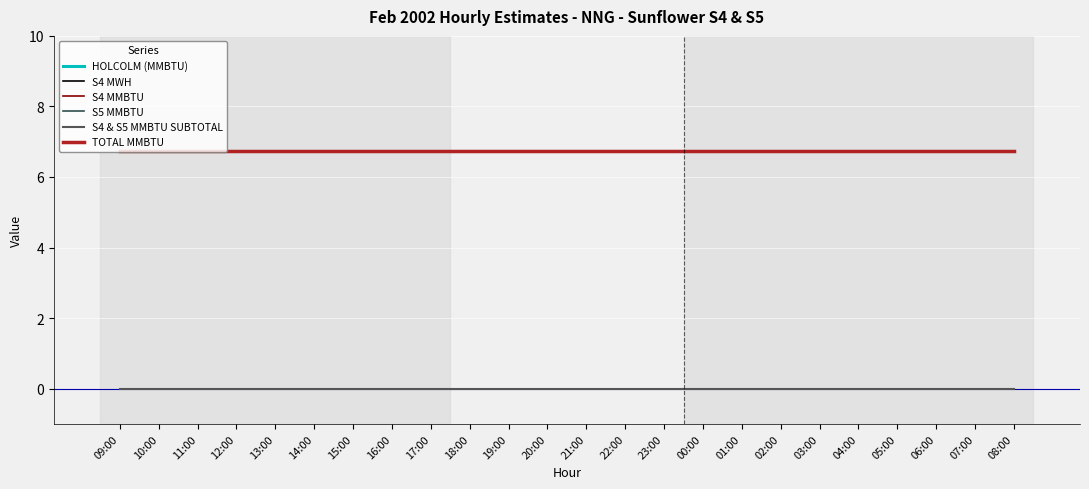

How many lines are shown in the chart?

6